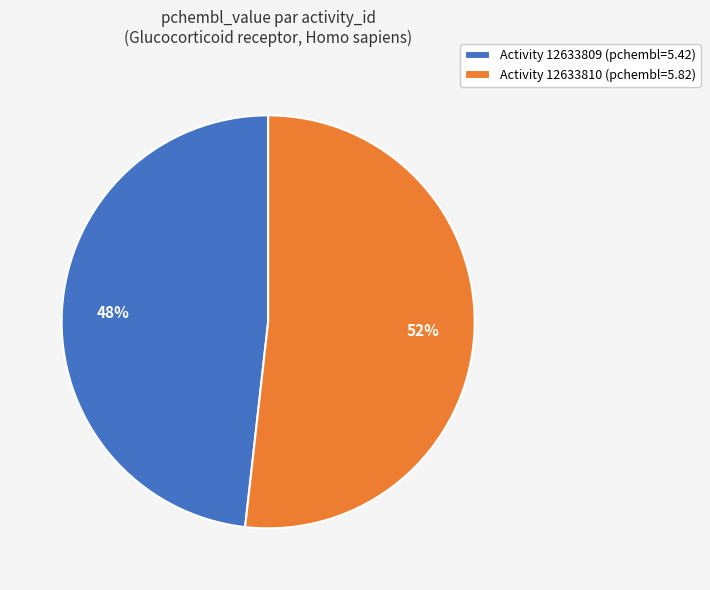

Which slice represents more than half of the pie?

Activity 12633810 (pchembl=5.82)